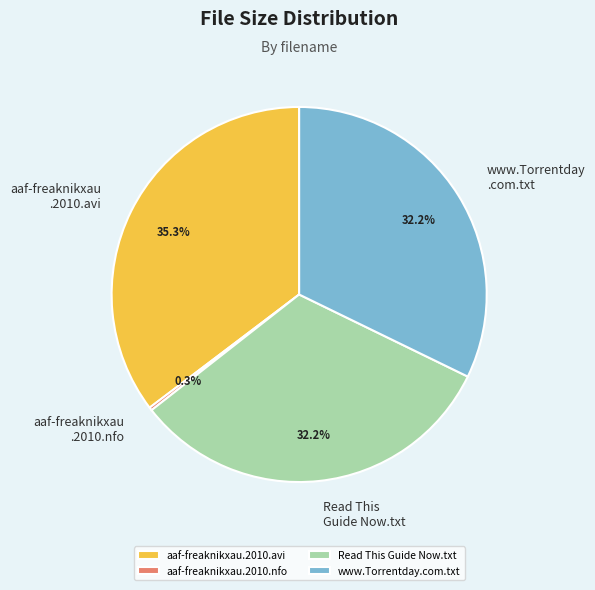

What portion of the pie excludes www.Torrentday.com.txt?

67.8%